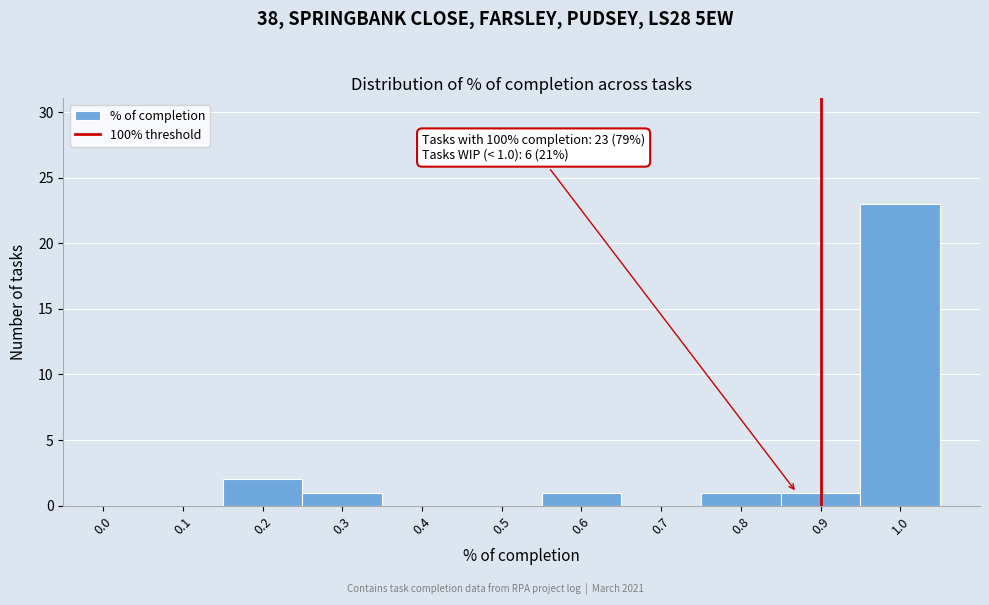

Reading left to right, list all the values displayed in this chart.

0.0=0	0.1=0	0.2=2	0.3=1	0.4=0	0.5=0	0.6=1	0.7=0	0.8=1	0.9=1	1.0=23